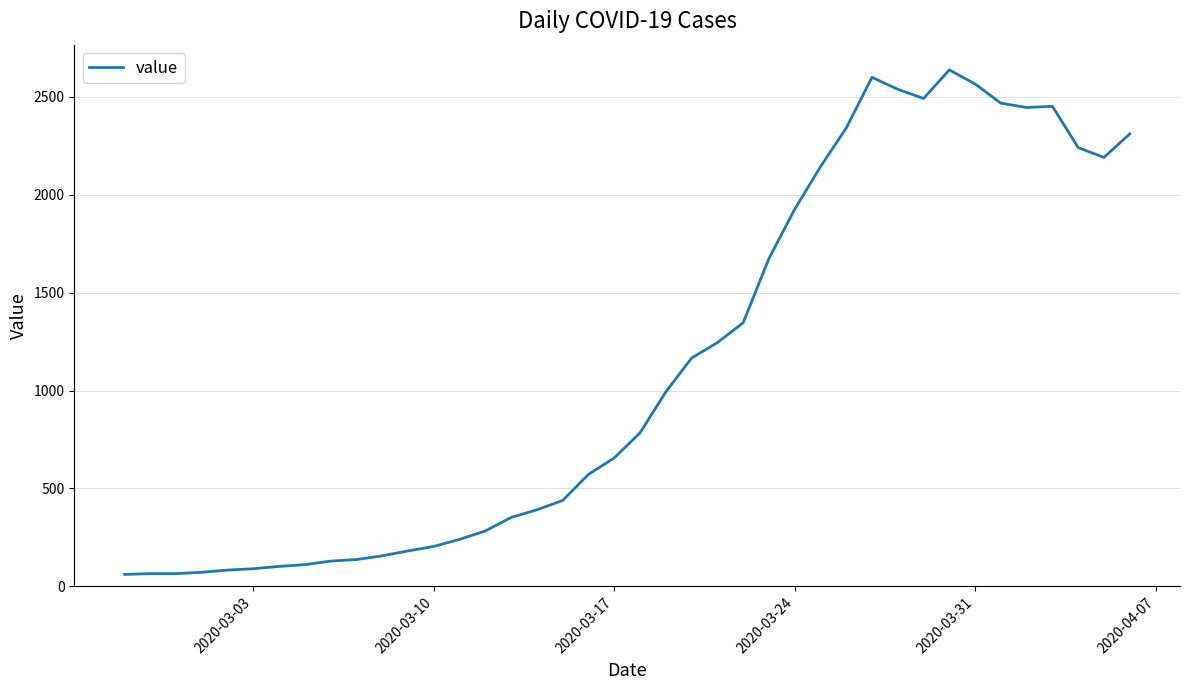

What is the minimum value shown in the chart?

61